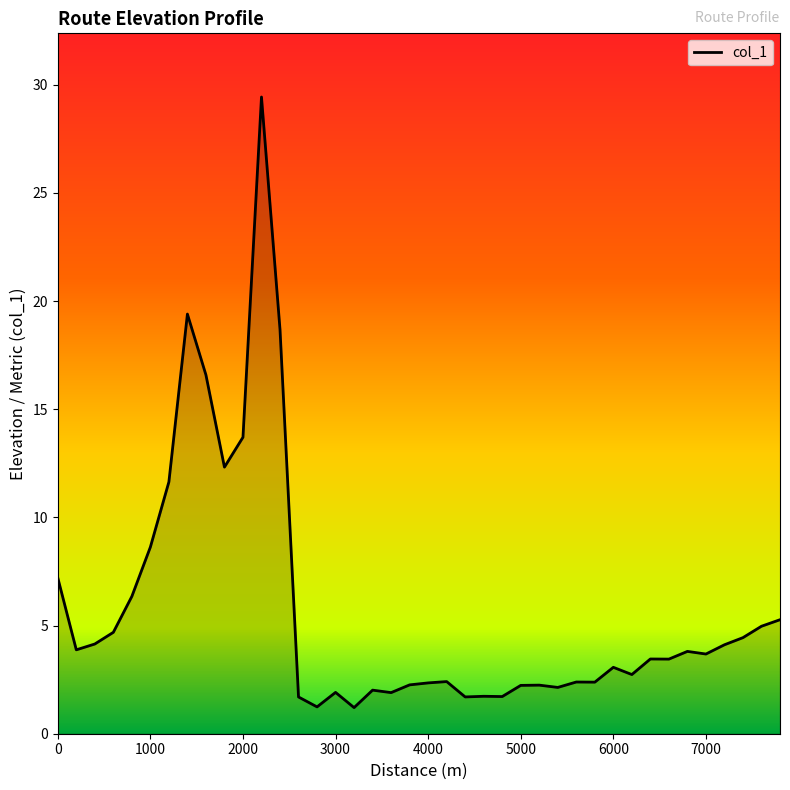

What is the maximum value shown in the chart?

29.4